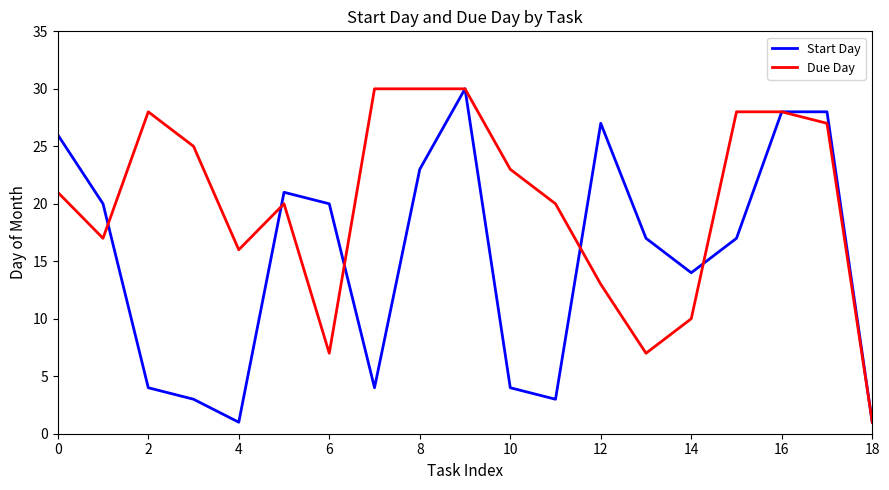

Which series has the largest total across all categories?

Due Day